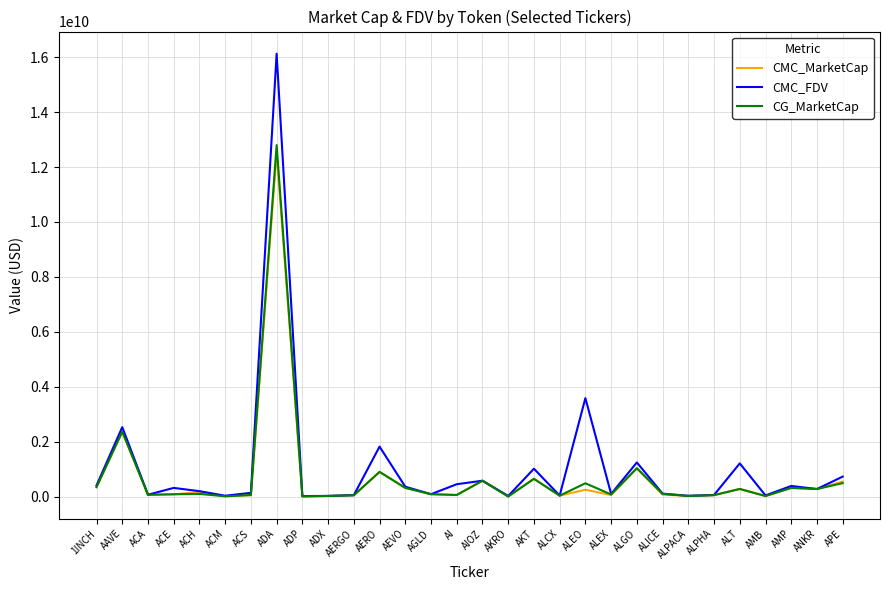

Which series has the largest total across all categories?

CMC_FDV